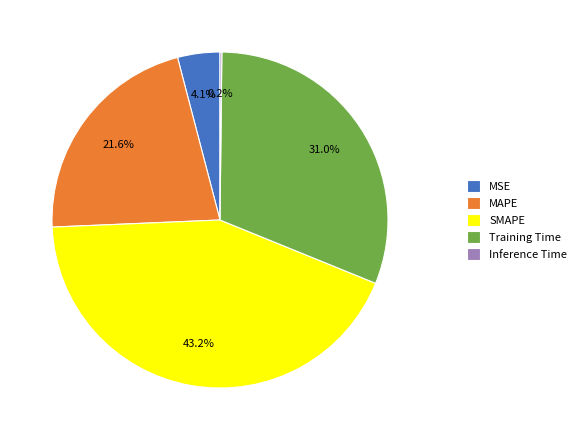

True or false: MSE accounts for 4% of the total.

True